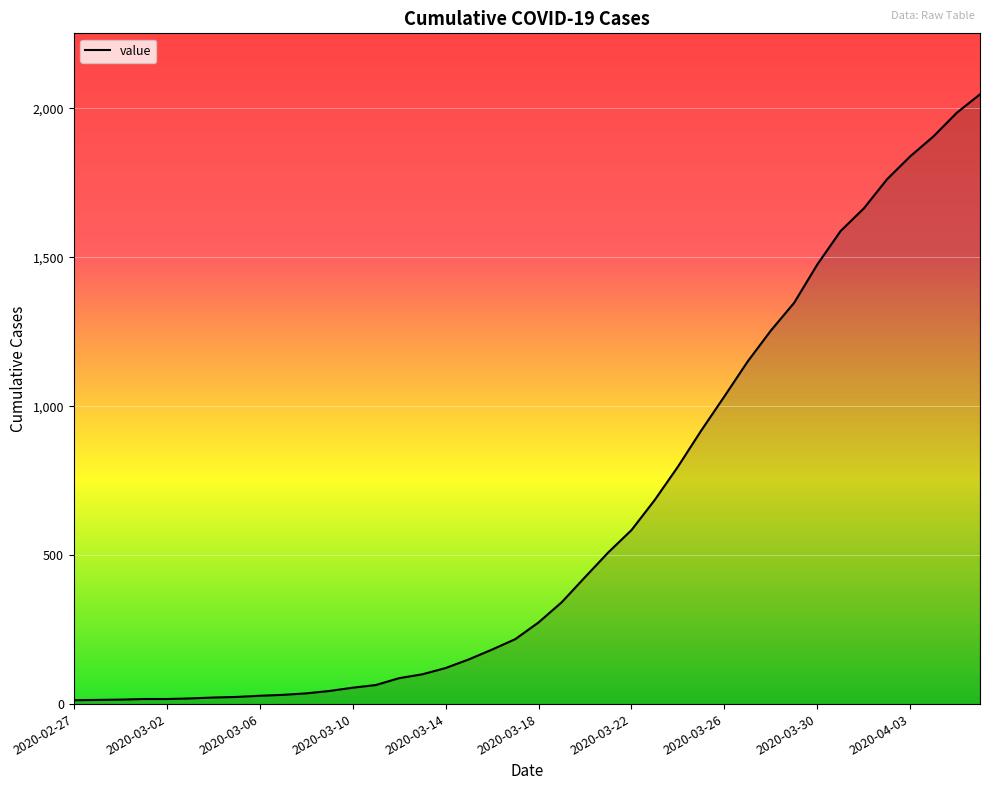

What is the difference between the maximum and minimum values?

2034